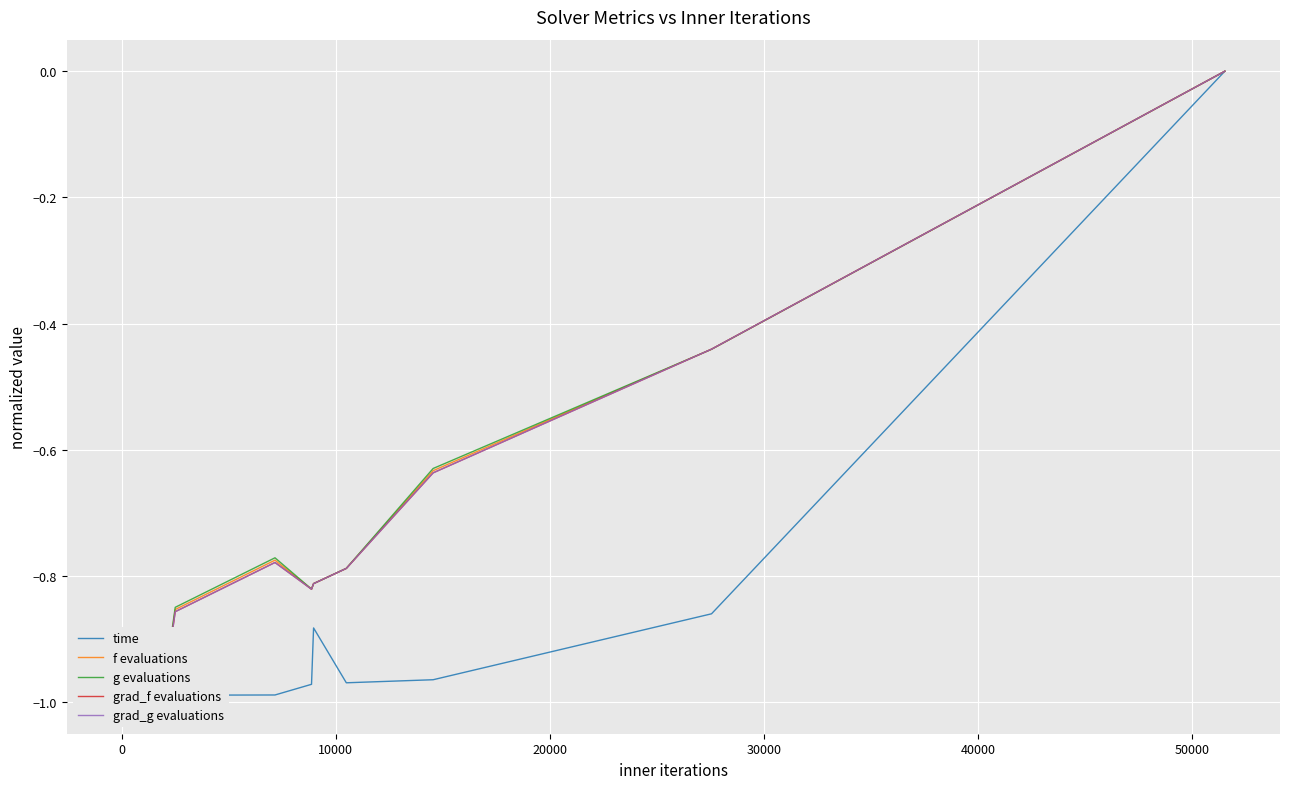

Which series has the largest total across all categories?

g evaluations